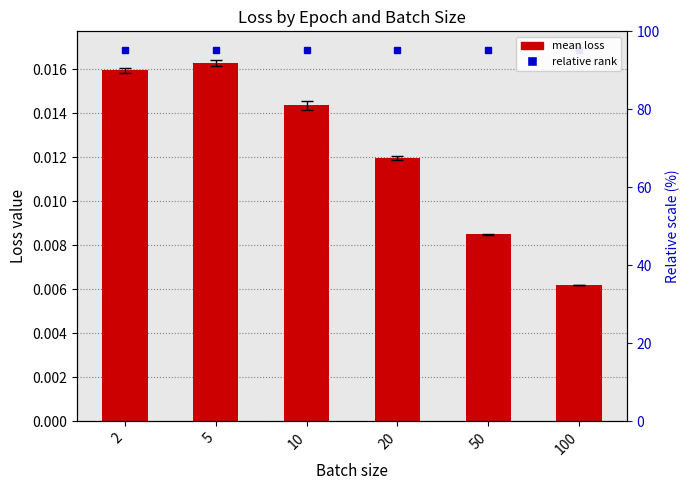

The chart shows a value of 0.0 at 5. True or false?

False